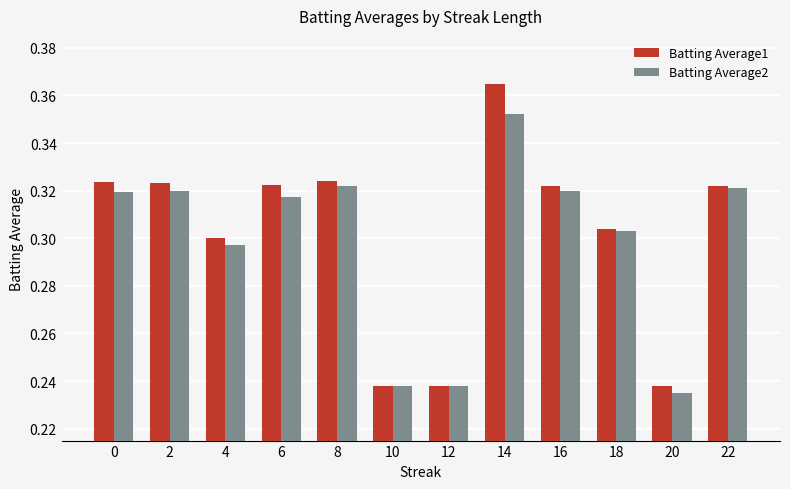

How many Batting Average1 values are between 0 and 1?

12